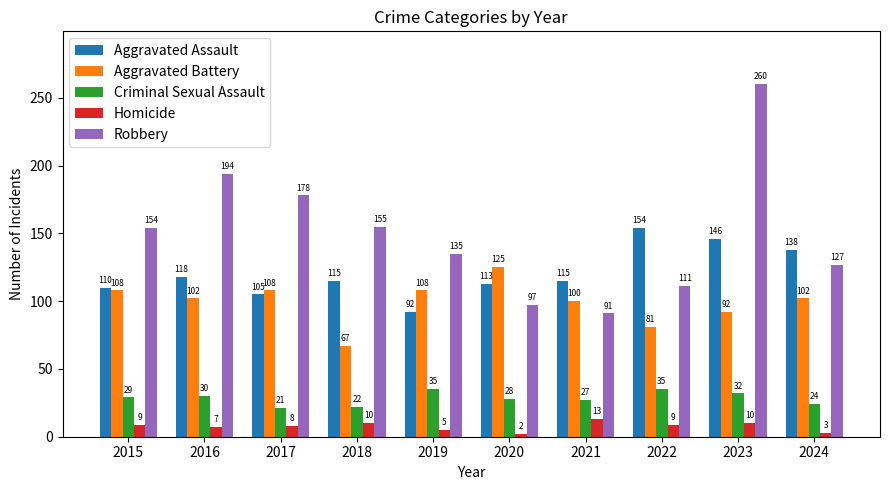

What are all the series names shown in the legend?

Aggravated Assault, Aggravated Battery, Criminal Sexual Assault, Homicide, Robbery